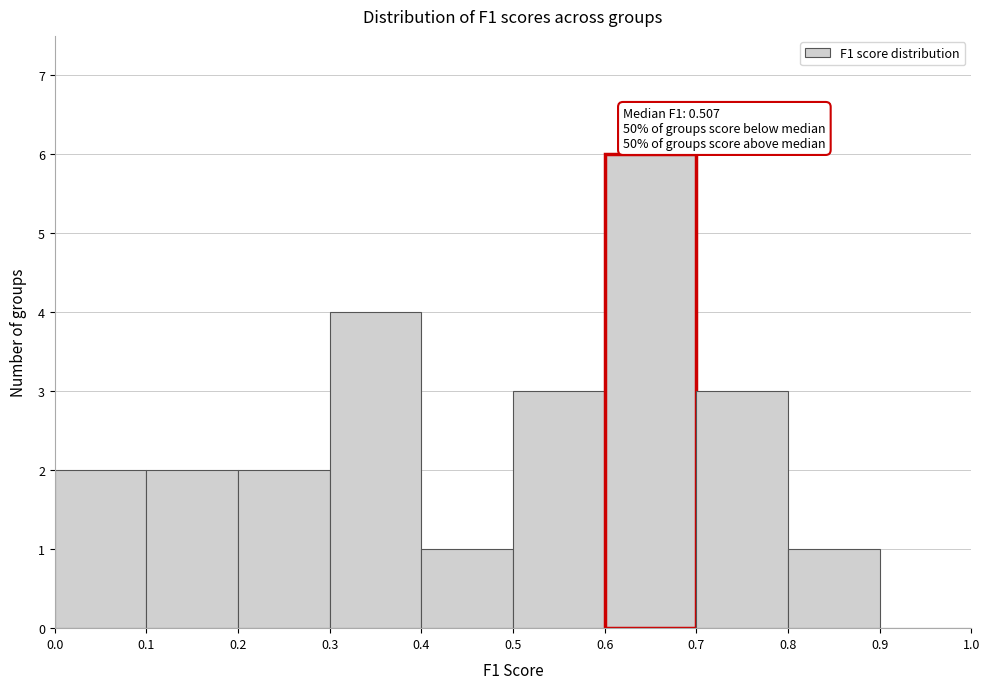

Over which range of the x-axis is the bar tallest?

0.6 to 0.7